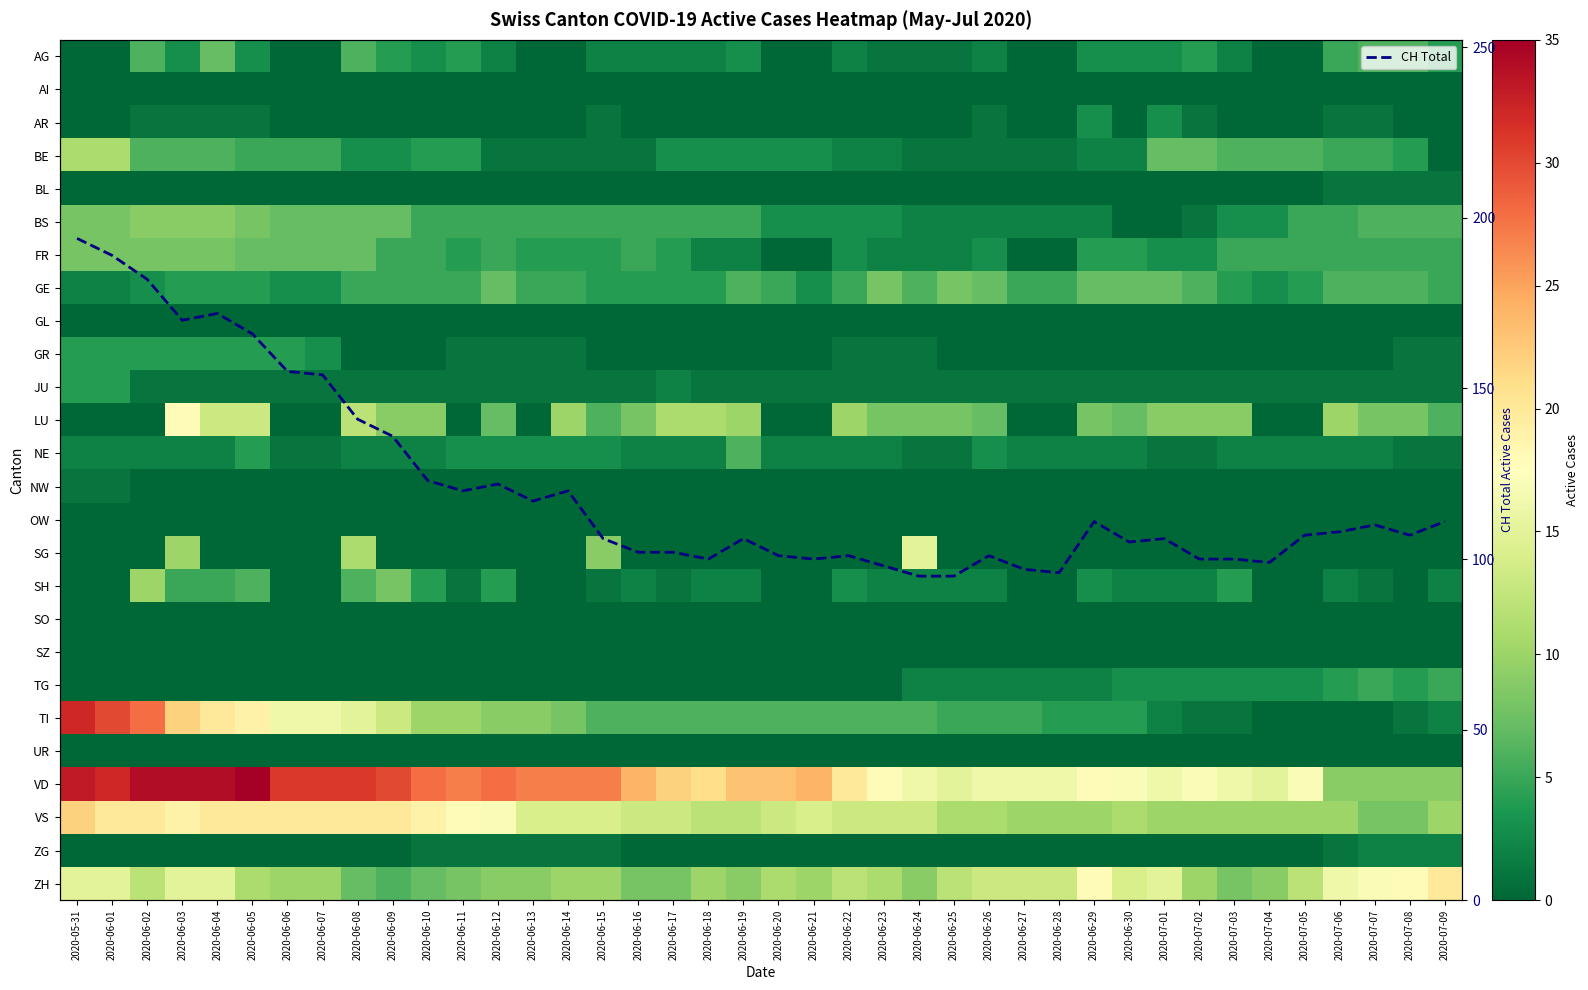

What is the highest value of the CH Total series?

194